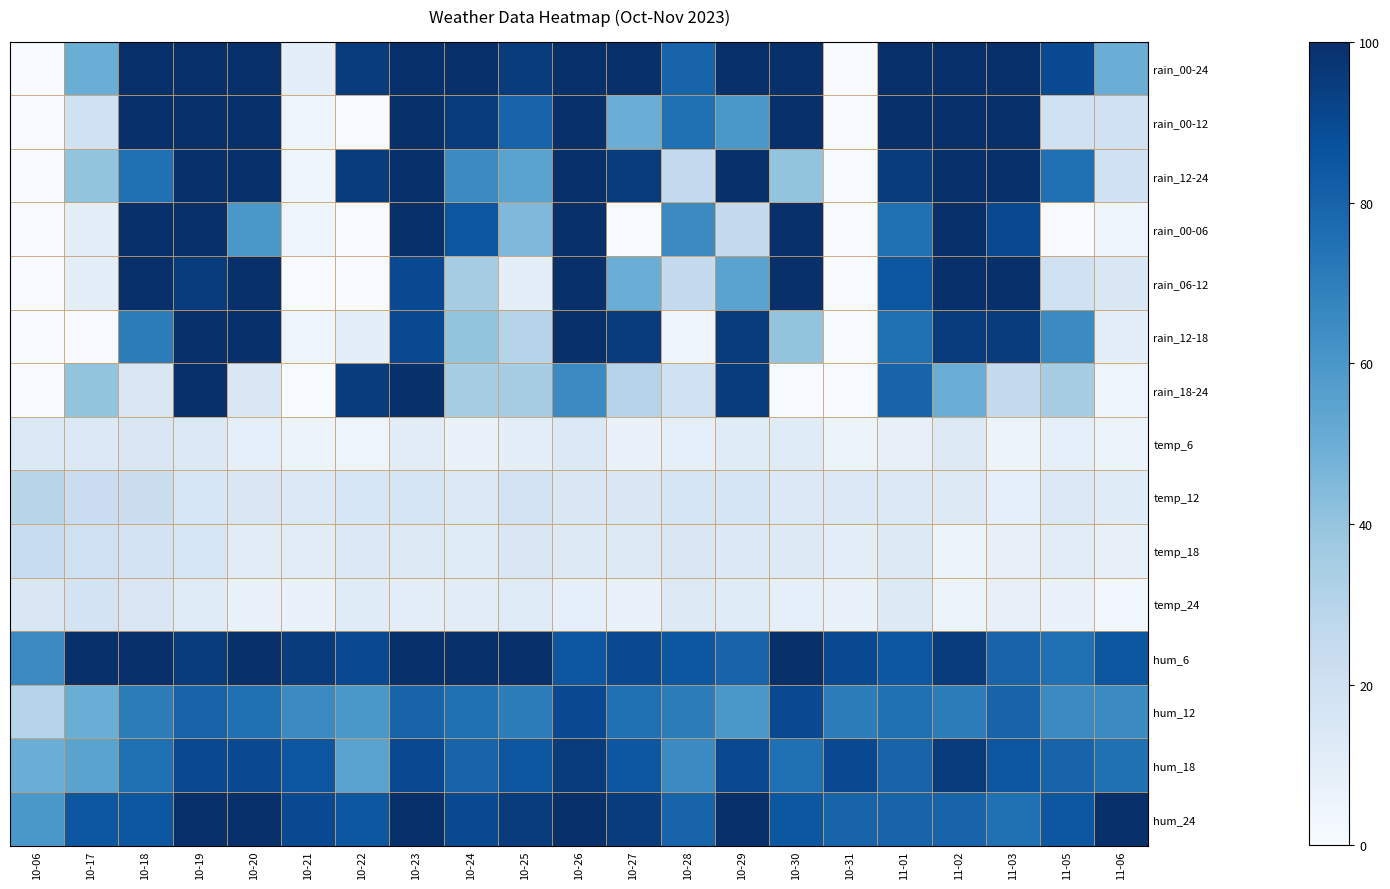

How many categories are shown in the chart?

21